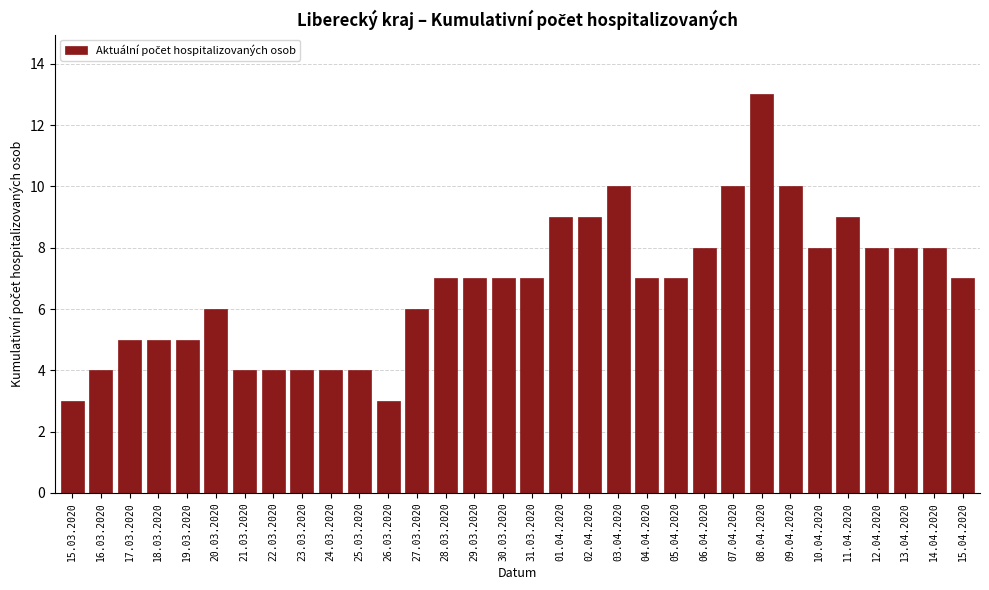

What is the average value?

7